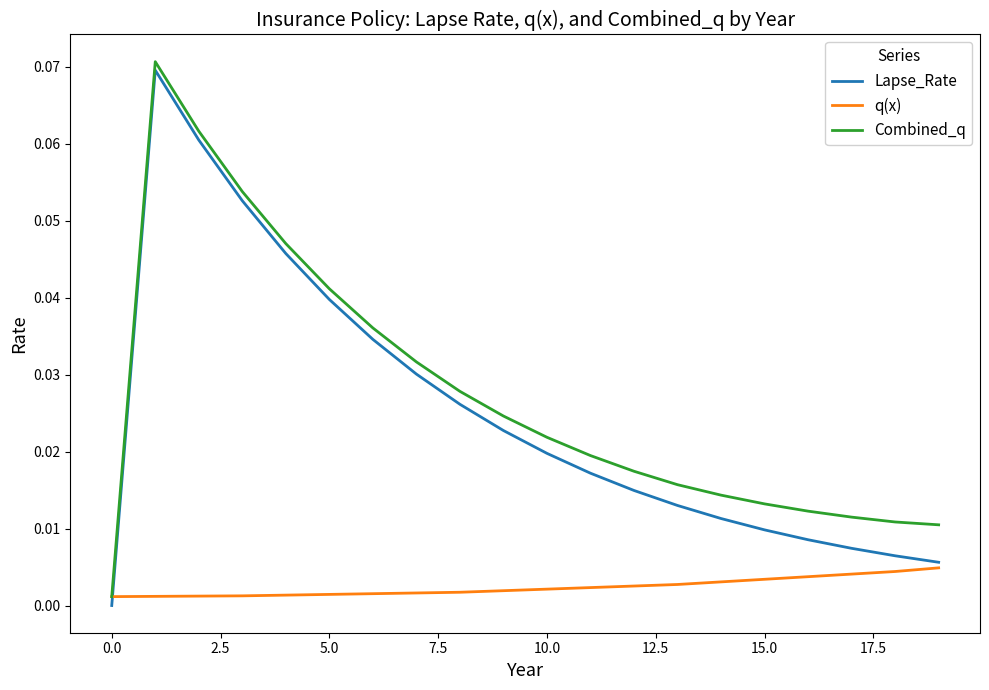

Which series has the widest spread of values?

Lapse_Rate